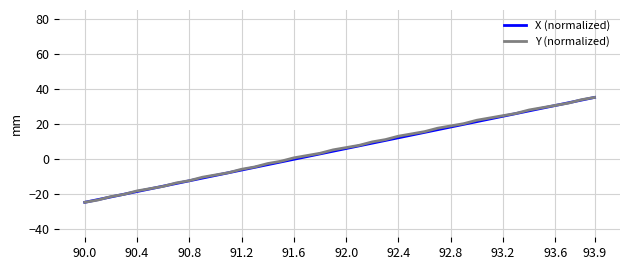

What is the minimum value shown in the chart?

-25.0